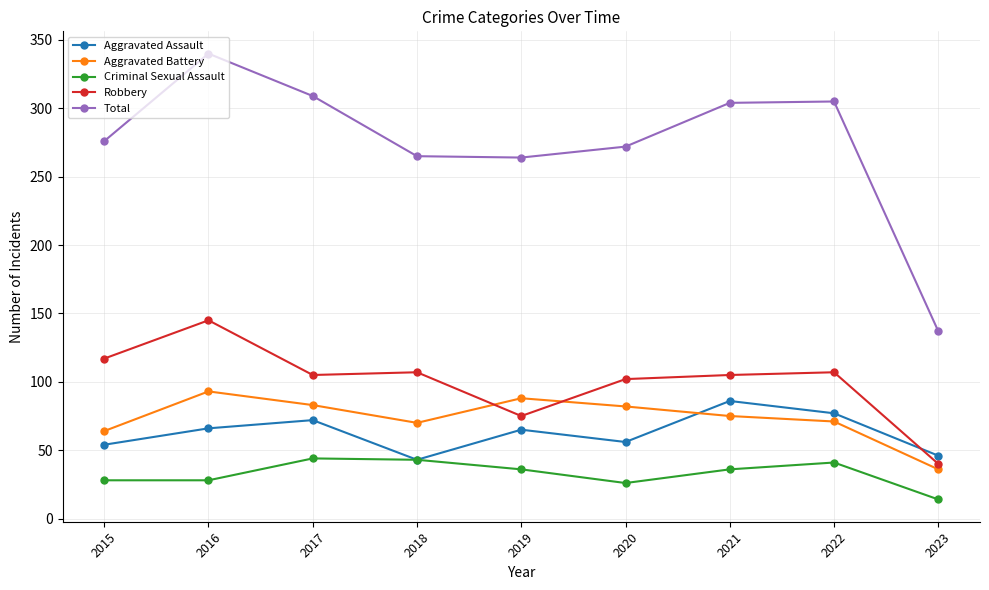

At how many categories does at least one series exceed 149?

8